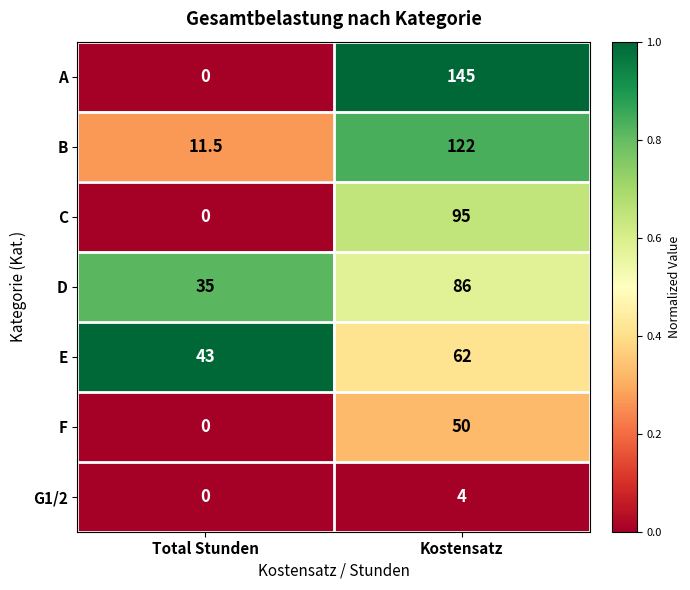

How many values in the D series are below 86?

1